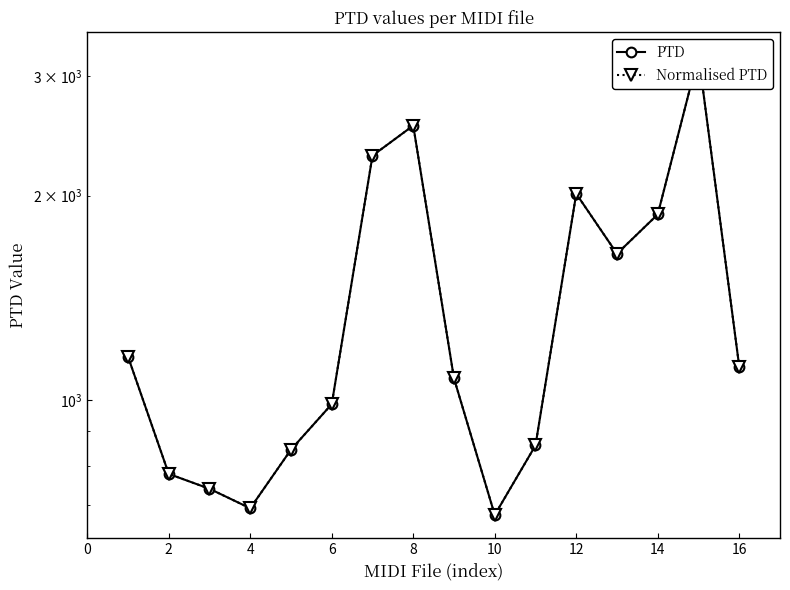

How many values in the PTD series exceed 1119?

8